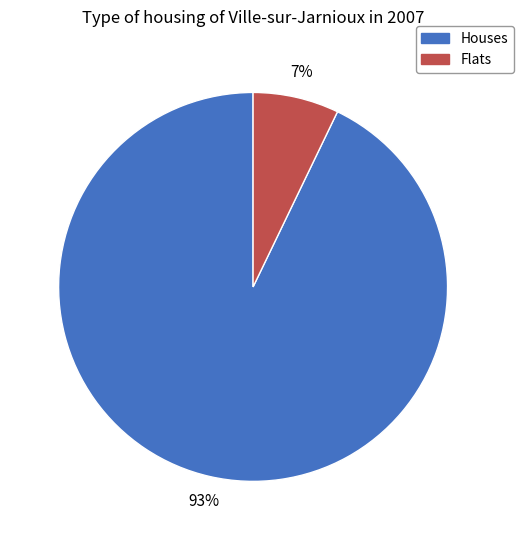

Is there a majority slice in this chart?

Yes